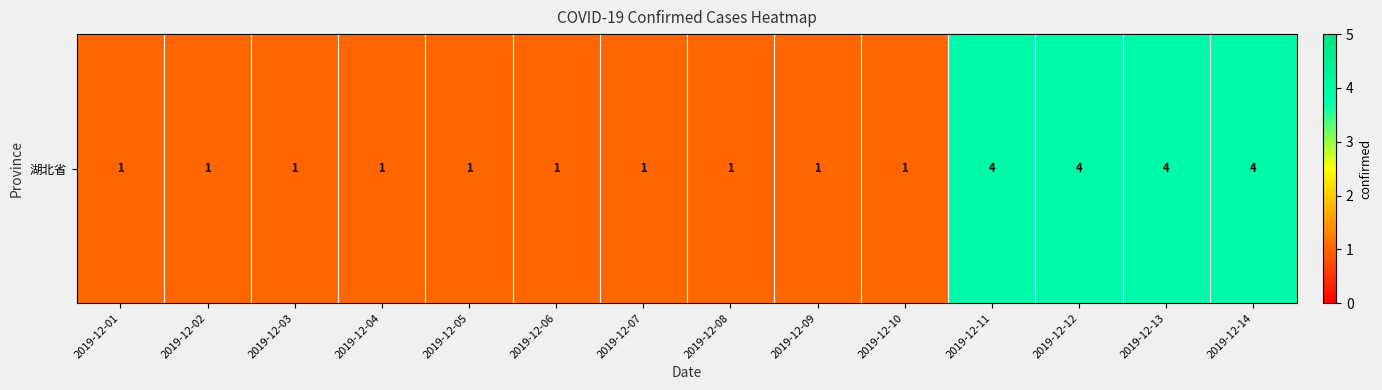

Read the value at 2019-12-13.

4